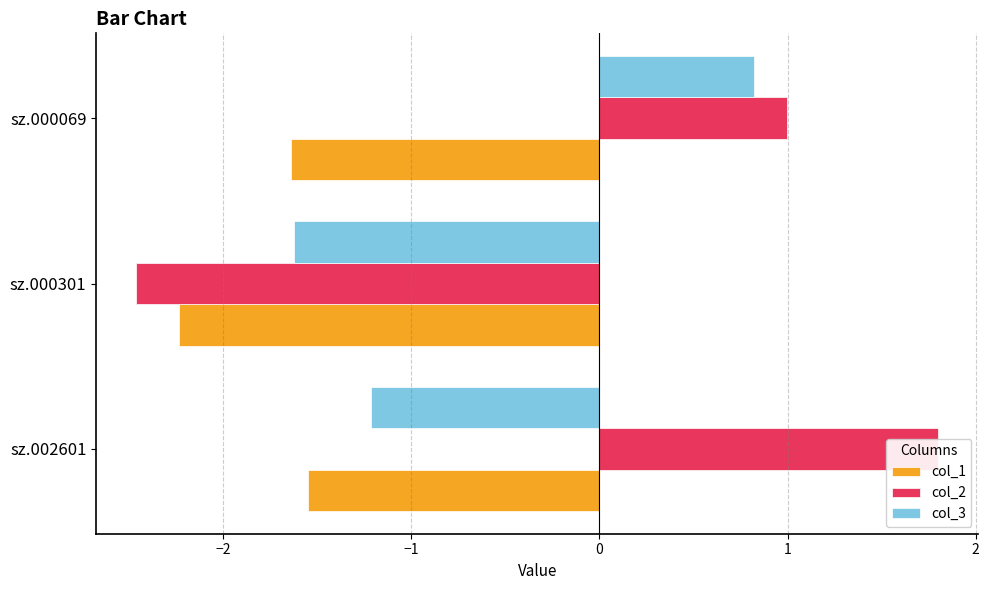

Is the value of col_1 at sz.000069 greater than the value of col_2 at sz.000069?

No